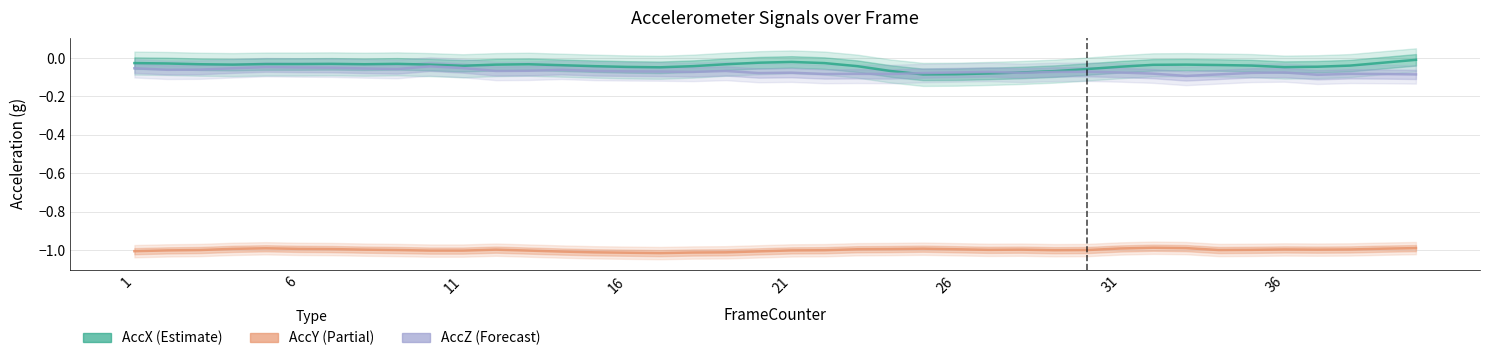

At which category is the sum across all series the highest?

21